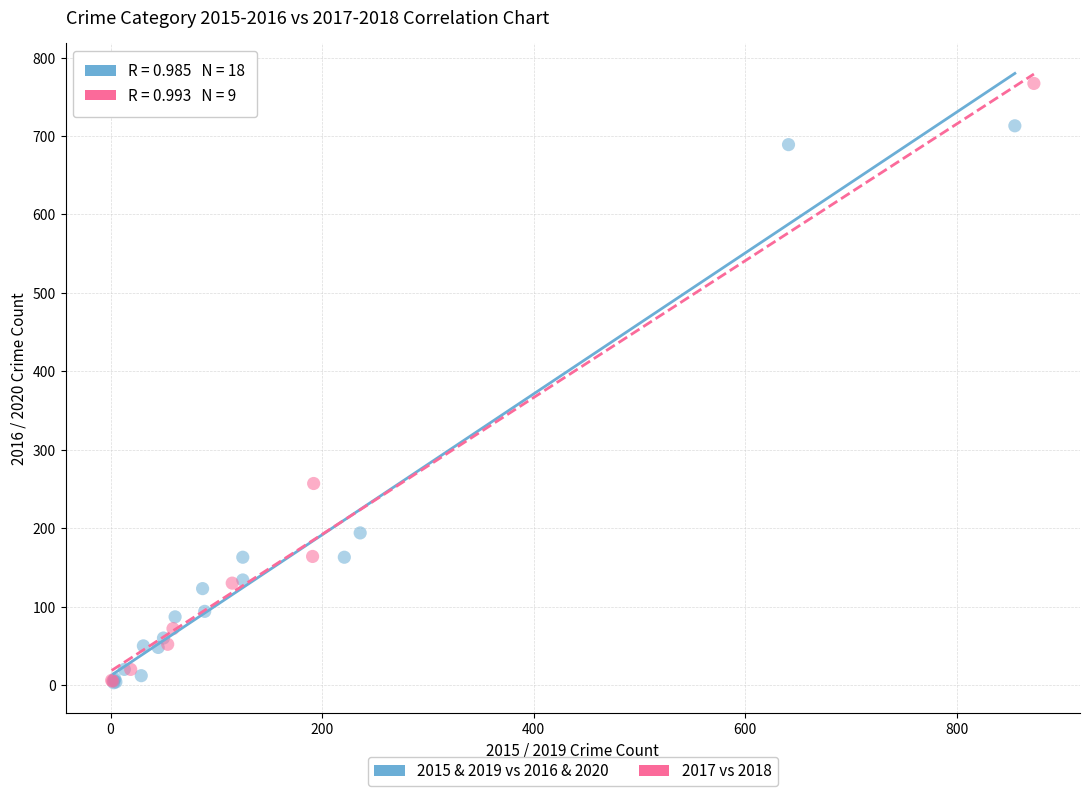

Which series contains the highest Y value?

2017 vs 2018